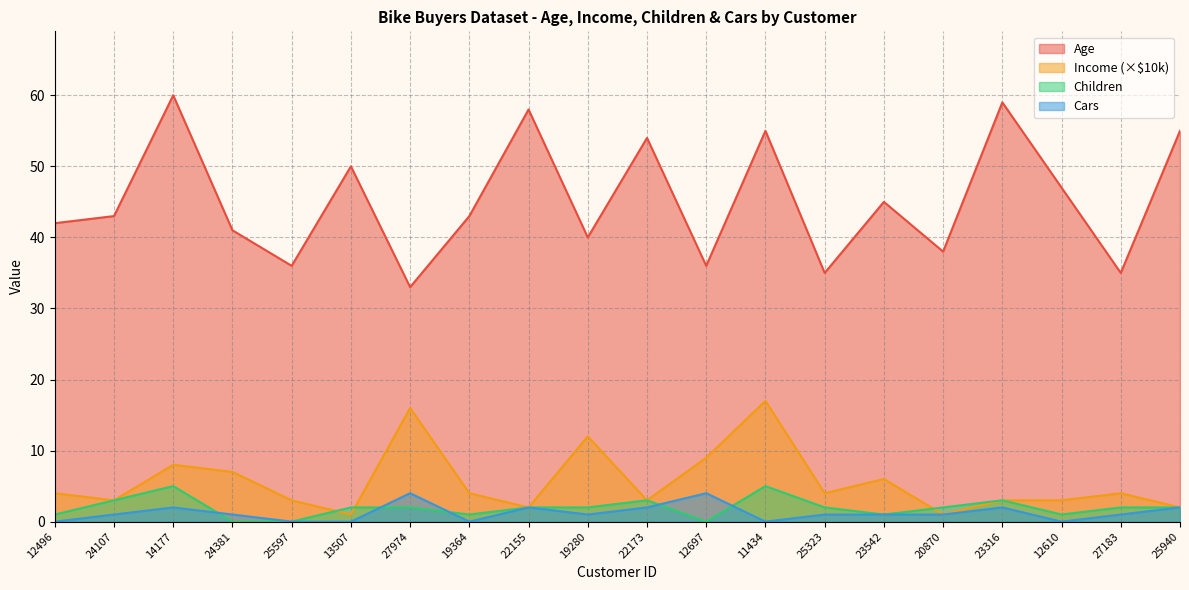

How many interior local valleys does the Income series have?

6